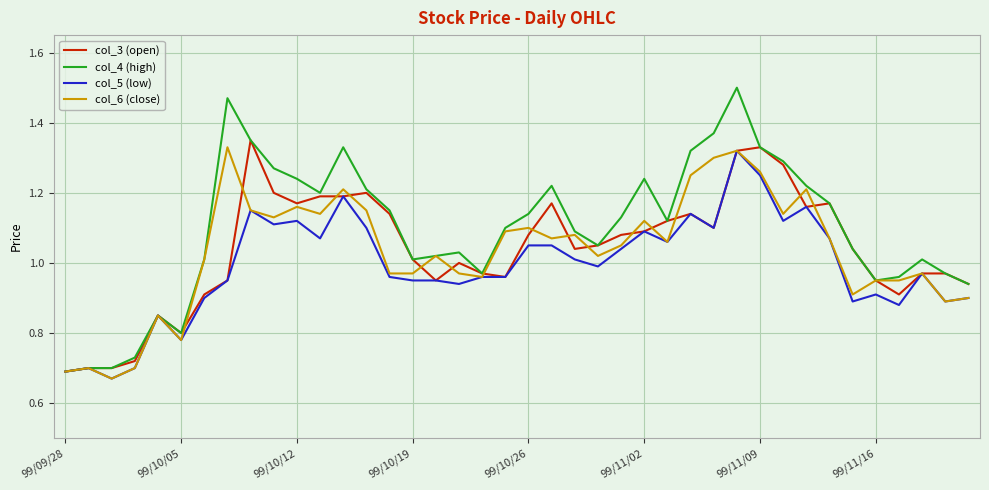

Which series has the widest spread of values?

col_4 (high)